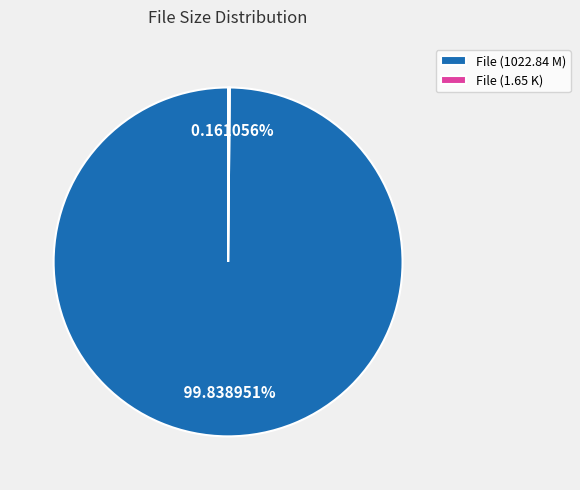

Which category accounts for the majority?

File (1022.84 M)